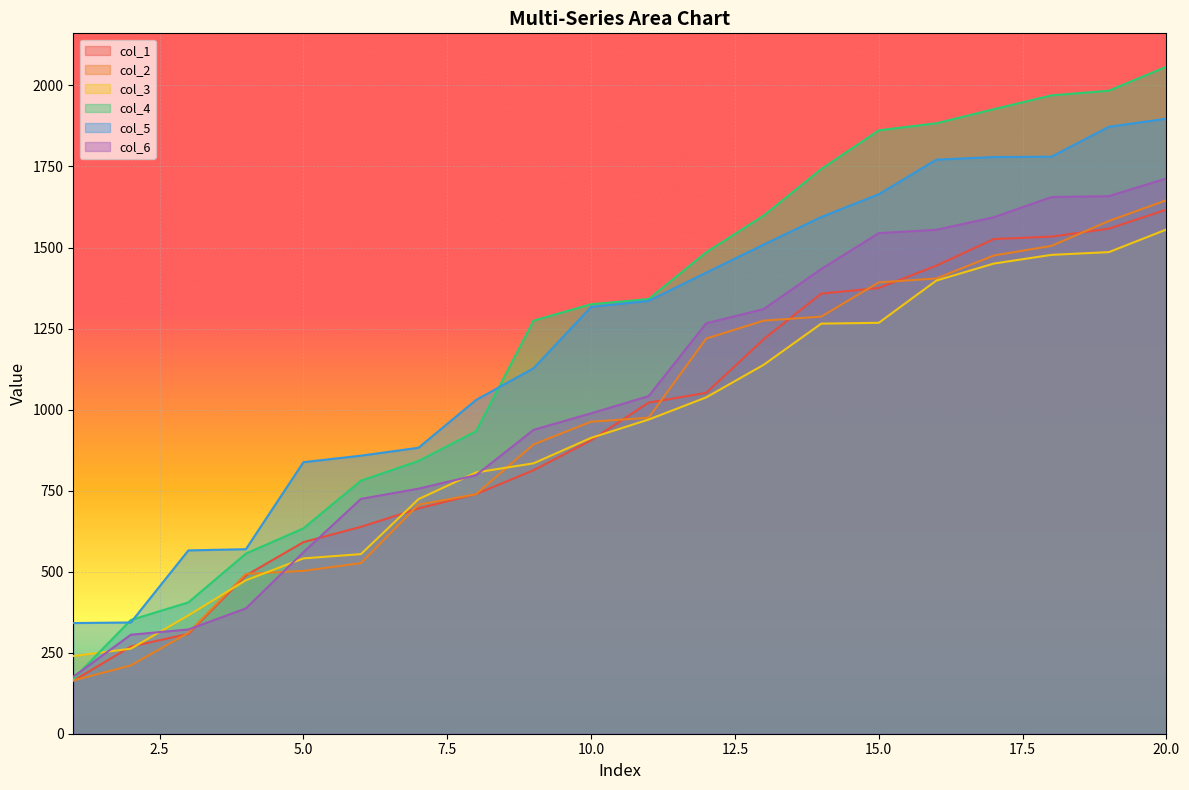

Where is col_1 nearest to the value 890?

10.0